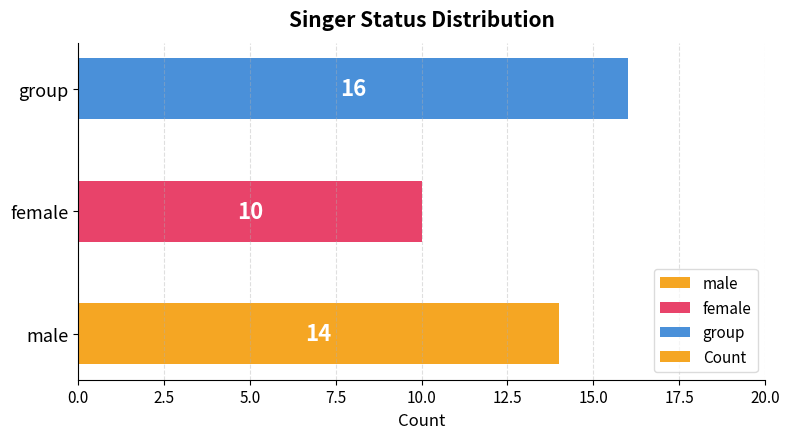

Reading bottom to top, what are all the values shown in this chart?

male=14	female=10	group=16